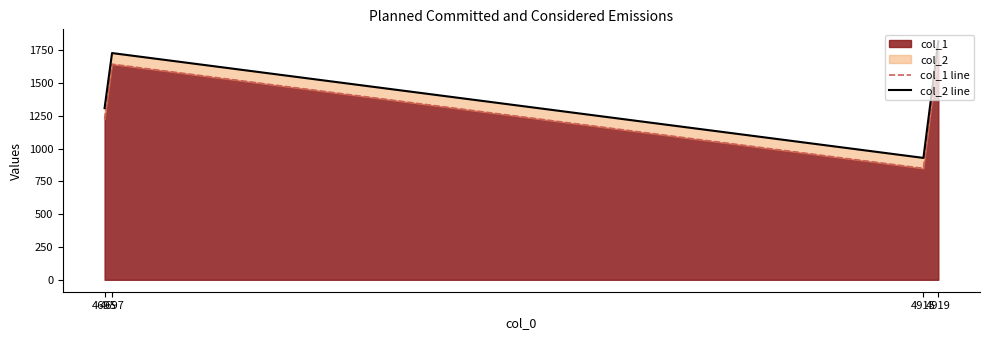

At which label is col_1 line closest to 1295?

4695